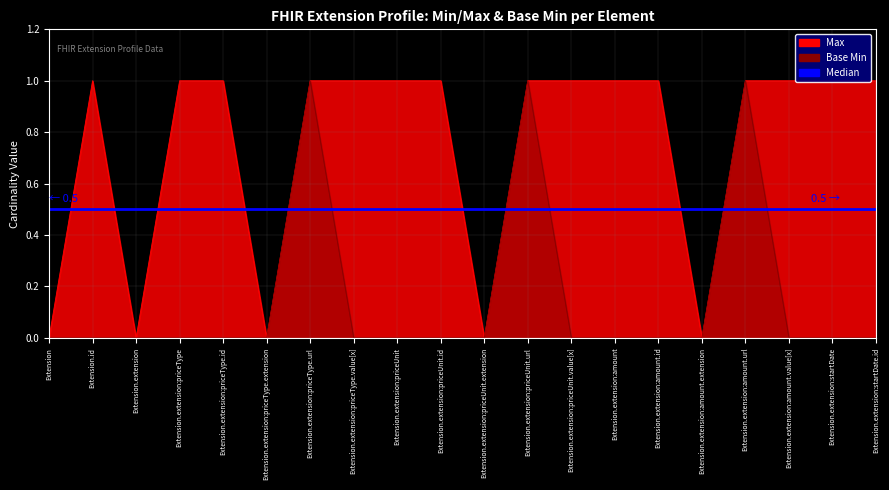

Rank the categories by Base Min value from lowest to highest.

Extension, Extension.id, Extension.extension, Extension.extension:priceType, Extension.extension:priceType.id, Extension.extension:priceType.extension, Extension.extension:priceType.value[x], Extension.extension:priceUnit, Extension.extension:priceUnit.id, Extension.extension:priceUnit.extension, Extension.extension:priceUnit.value[x], Extension.extension:amount, Extension.extension:amount.id, Extension.extension:amount.extension, Extension.extension:amount.value[x], Extension.extension:startDate, Extension.extension:startDate.id, Extension.extension:priceType.url, Extension.extension:priceUnit.url, Extension.extension:amount.url